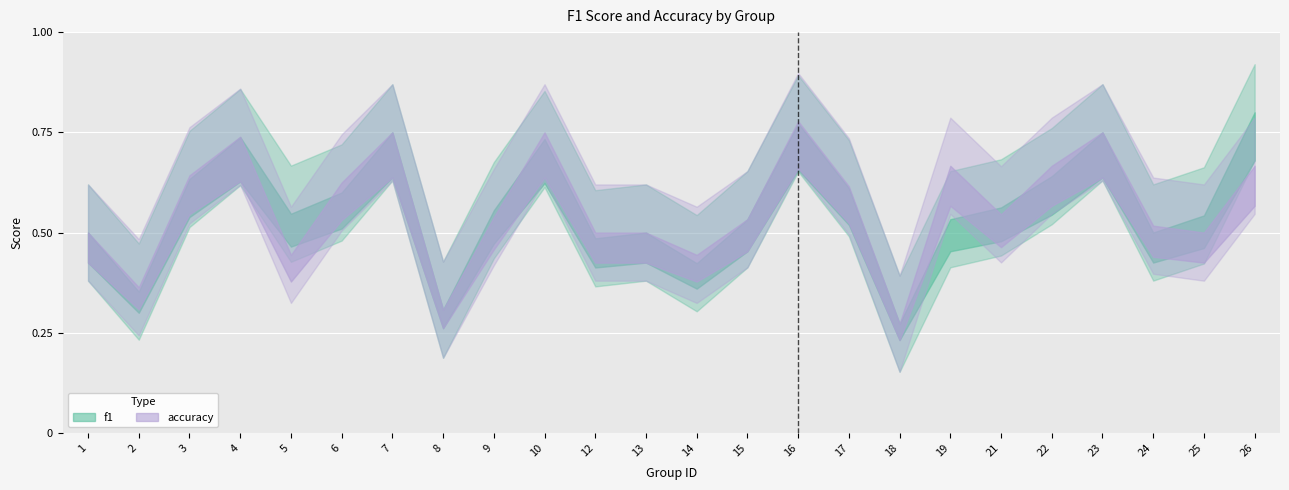

How many lines are shown in the chart?

2